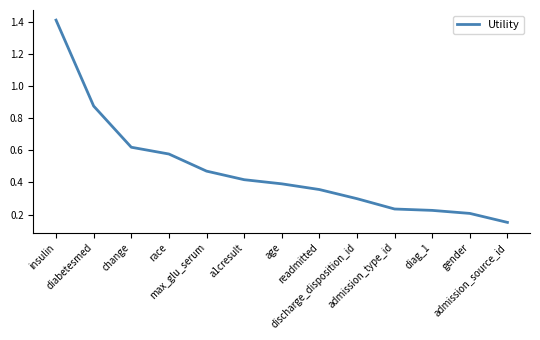

What is the difference between the second highest and minimum values?

0.7